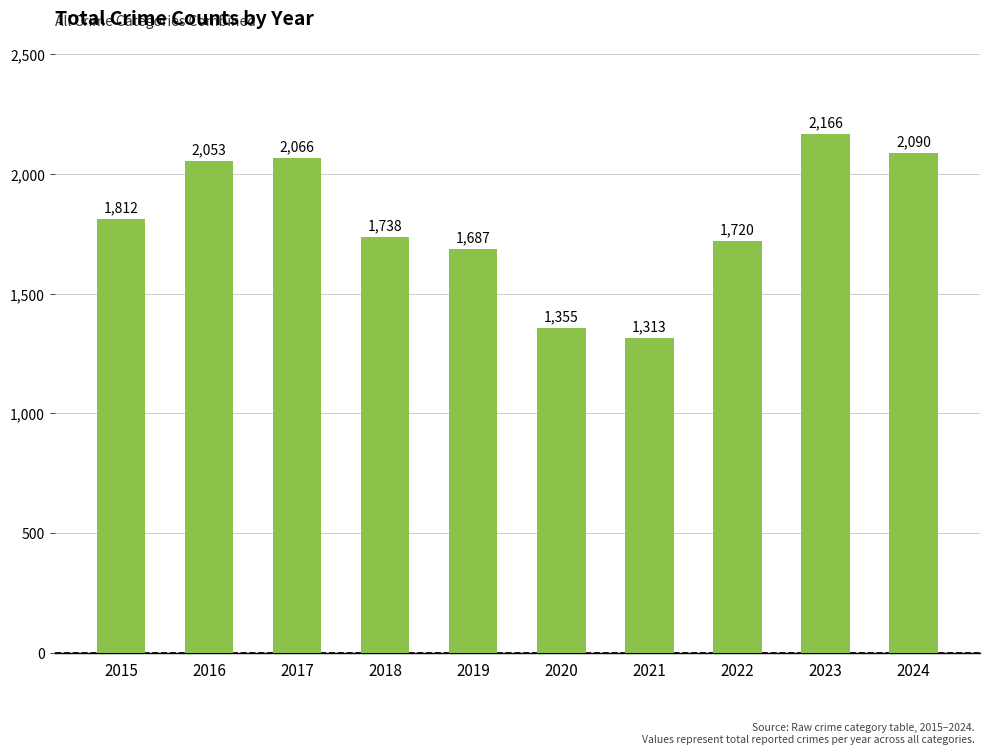

What is the sum of the values at 2018 and 2016?

3791